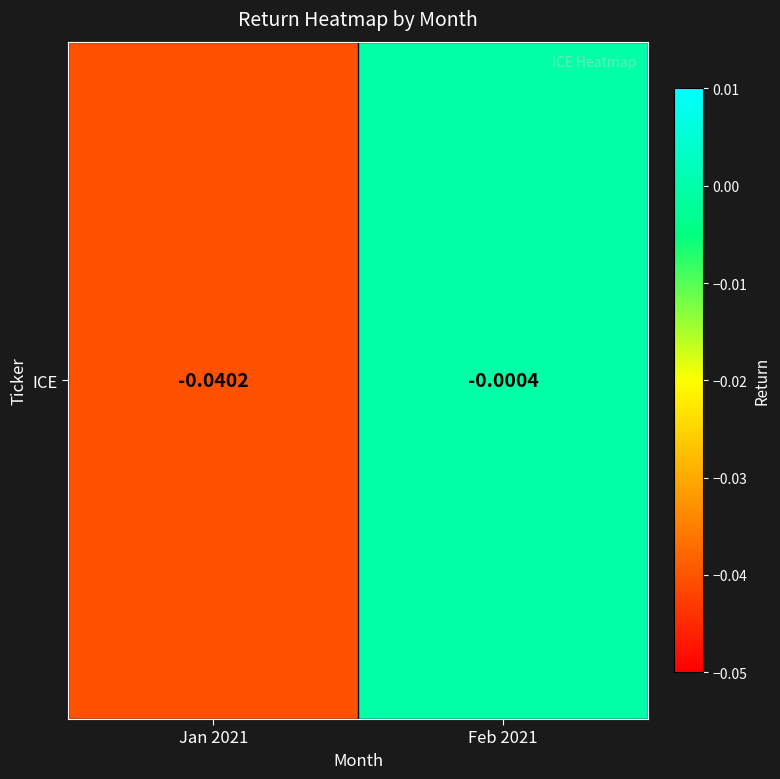

True or false: the data shows -0.1 at Jan 2021.

False